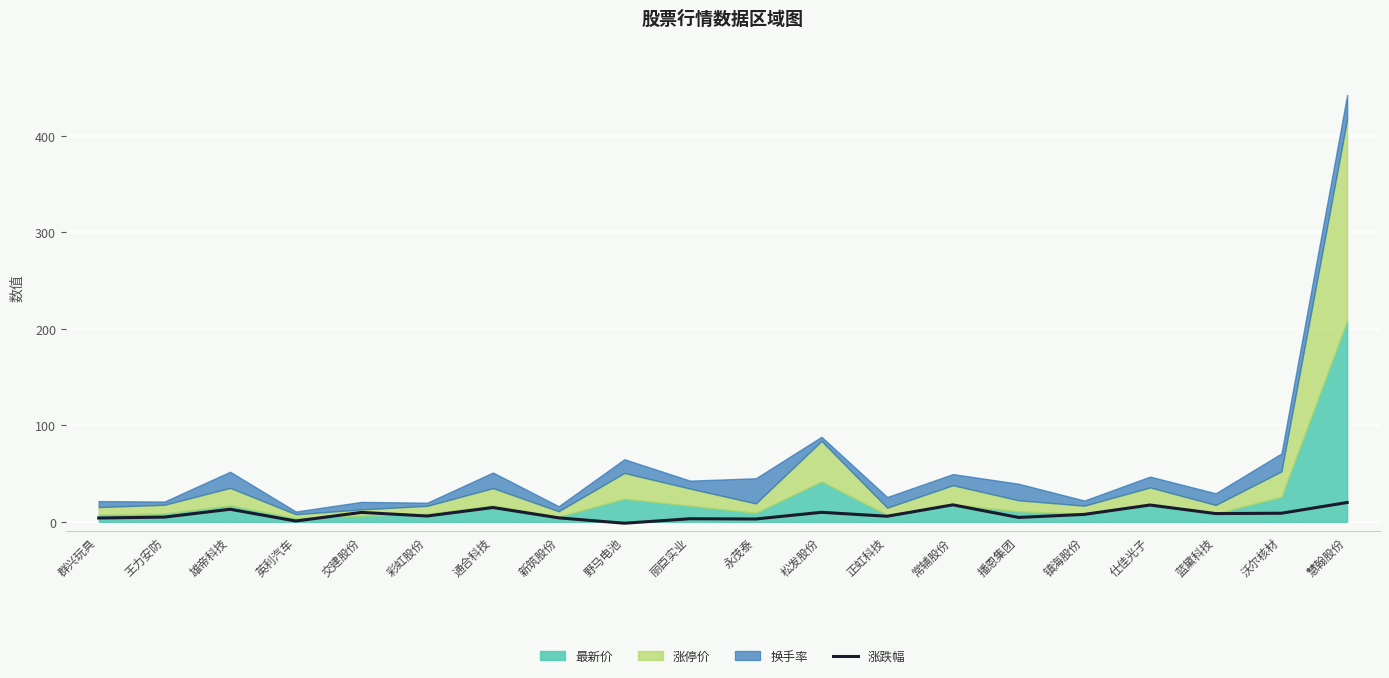

How many lines are shown in the chart?

1